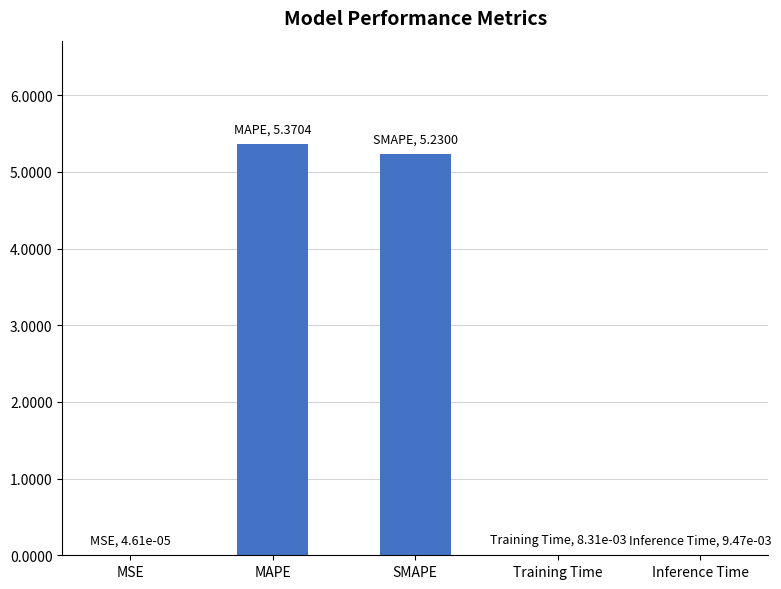

The chart shows a value of 5.2 at SMAPE. True or false?

True